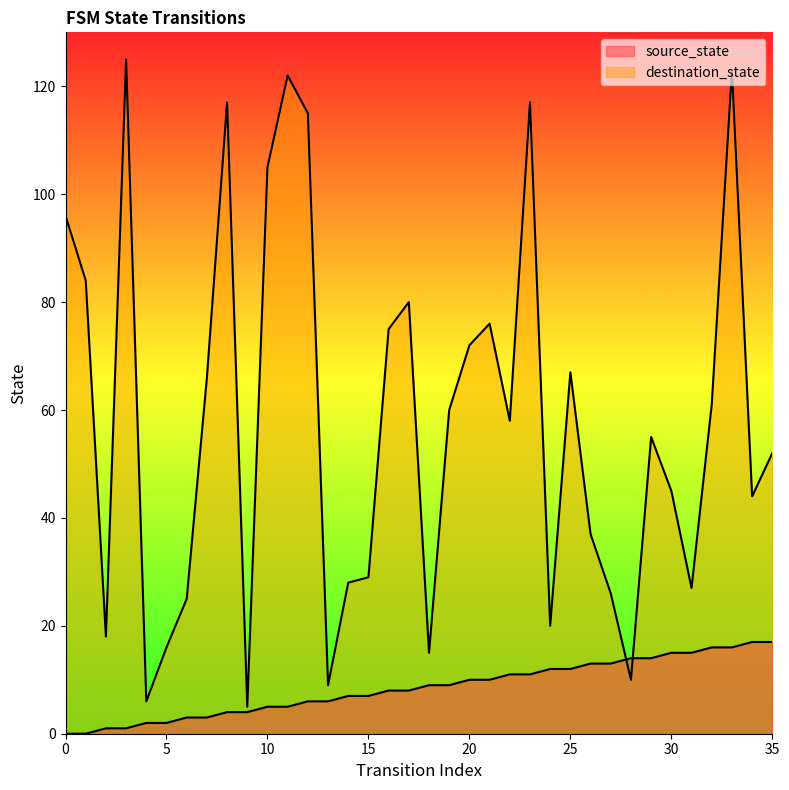

At which label is destination_state closest to 65?

7